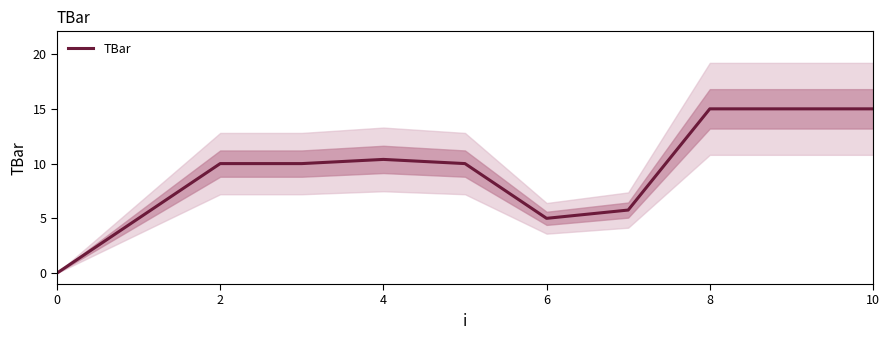

The value of TBar at 2 is 10.0. True or false?

True